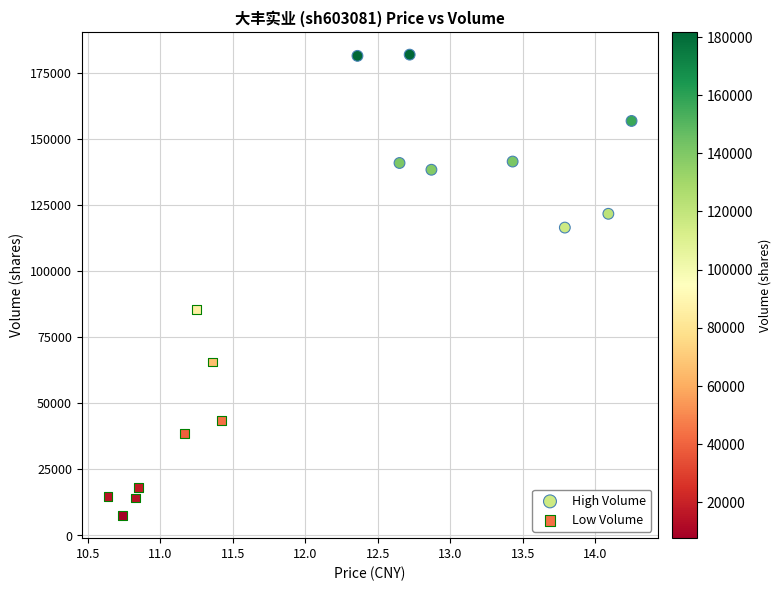

Which series reaches the maximum Y coordinate?

High Volume